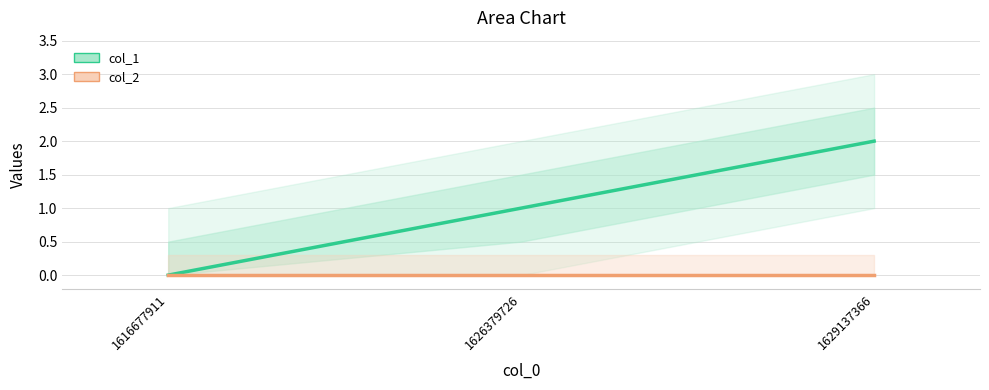

What is the total value across all series at 1629137366?

2